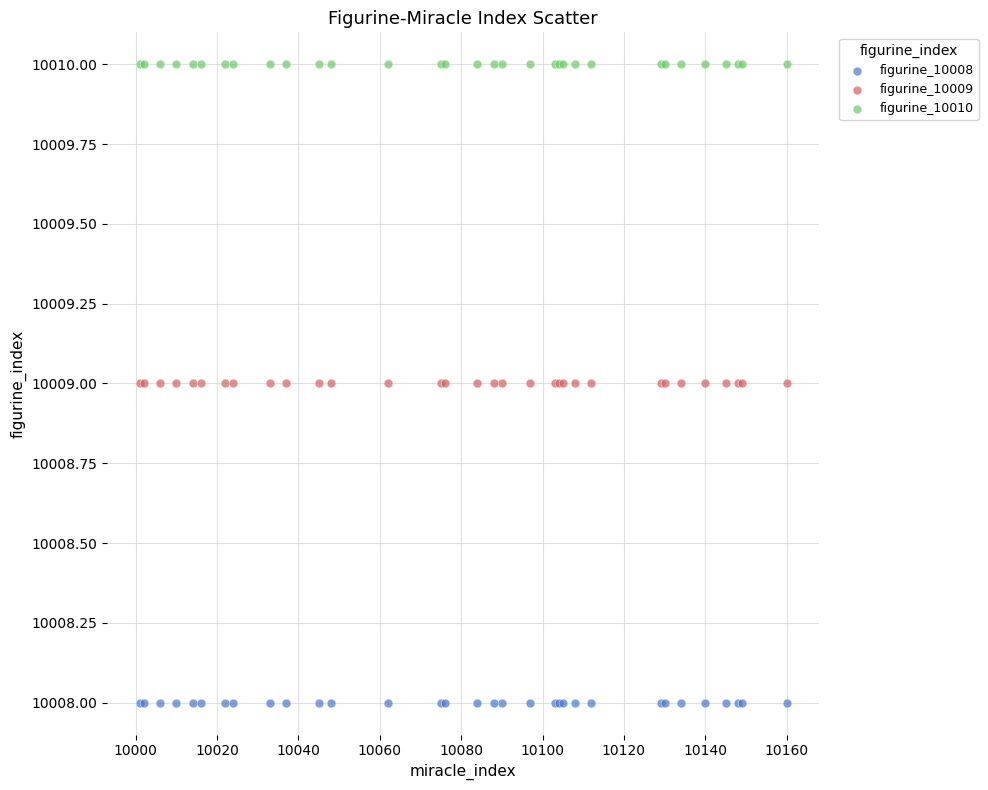

What are all the series names shown in the legend?

figurine_10008, figurine_10009, figurine_10010